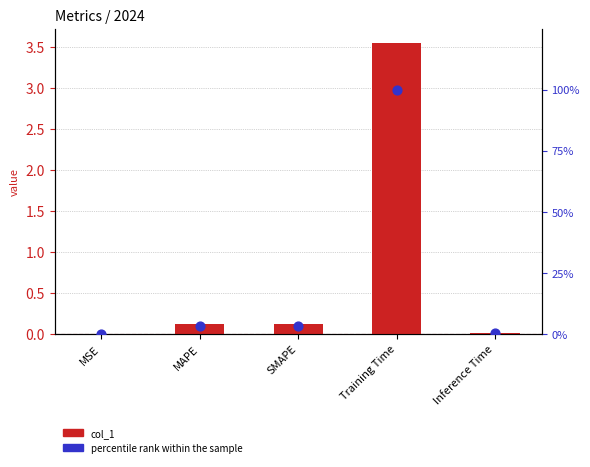

Which series has the widest spread of Y values?

percentile rank within the sample